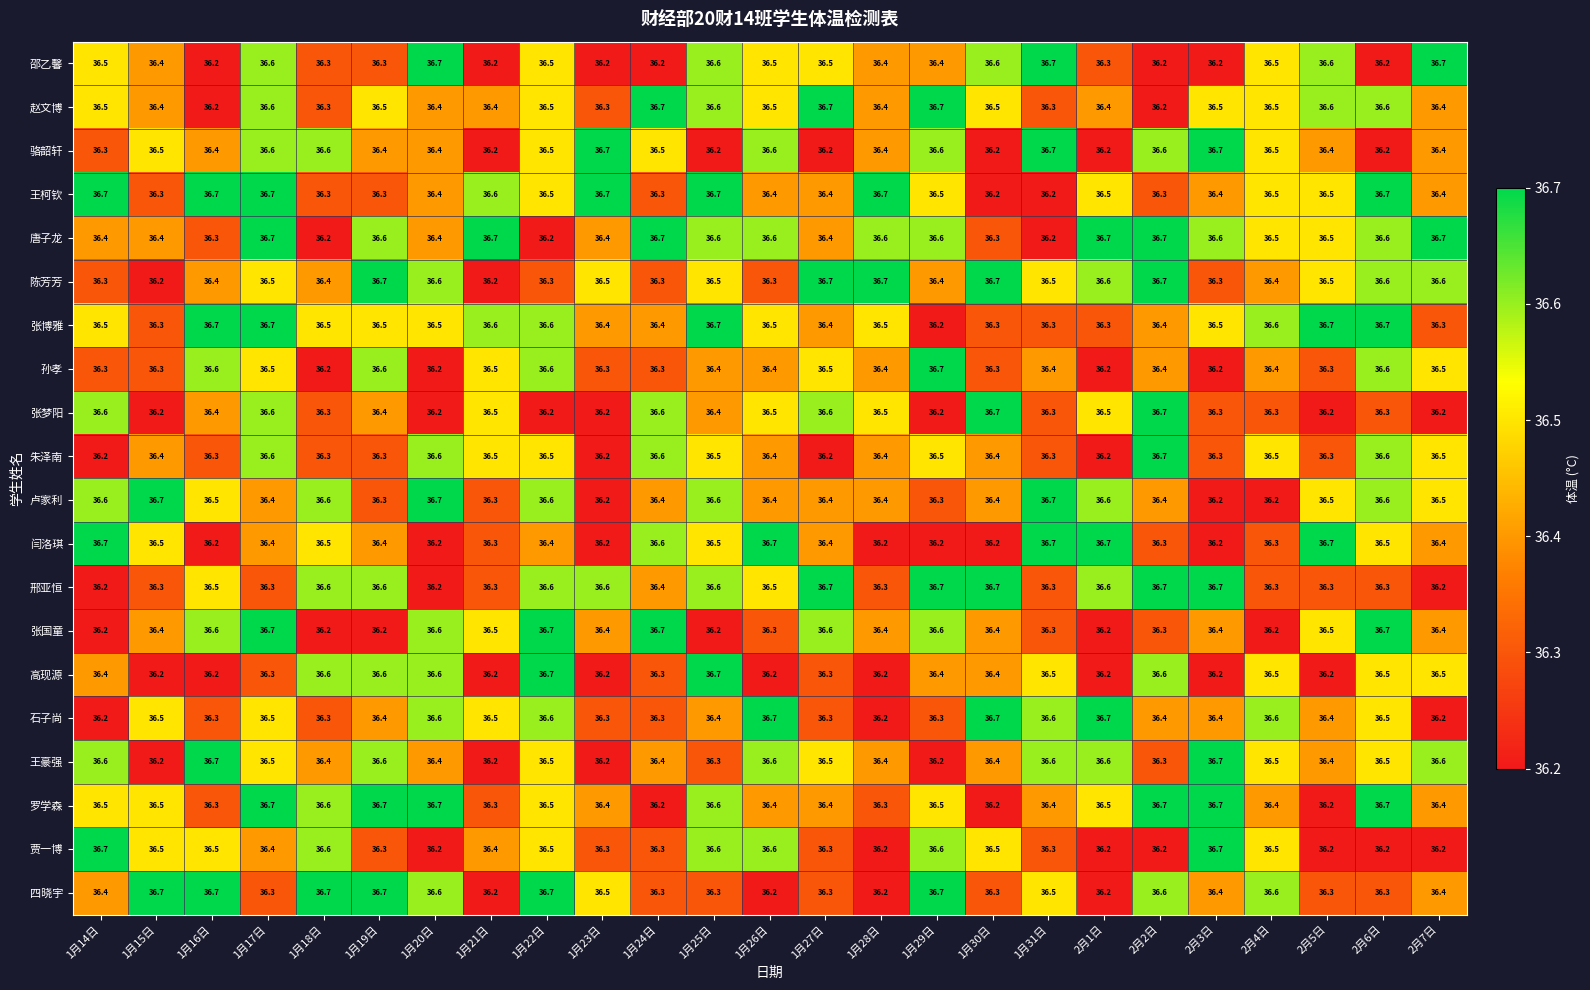

What is the difference between the highest and lowest values at 1月17日?

0.4